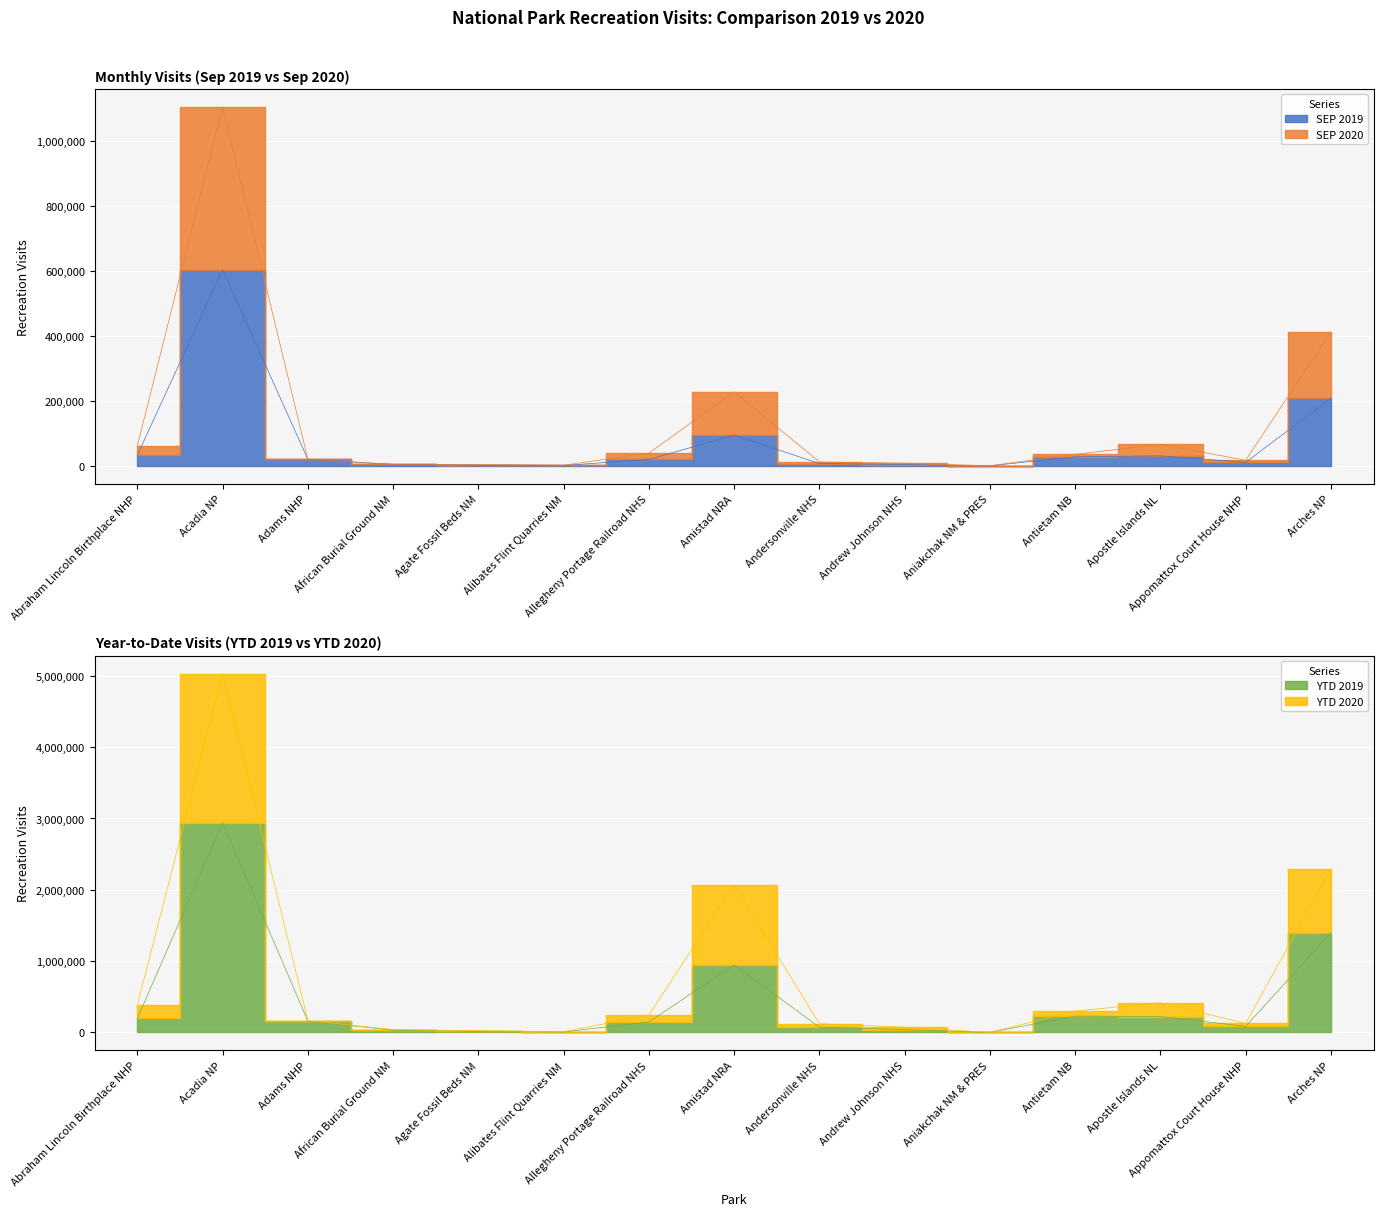

Which series has the widest spread of values?

YTD 2020